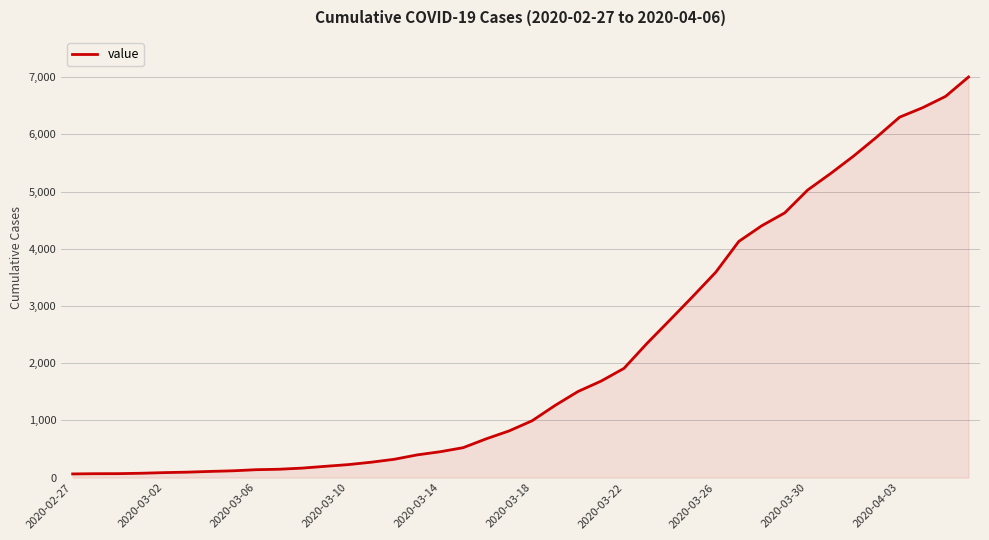

What is the difference between the maximum and minimum values?

6939